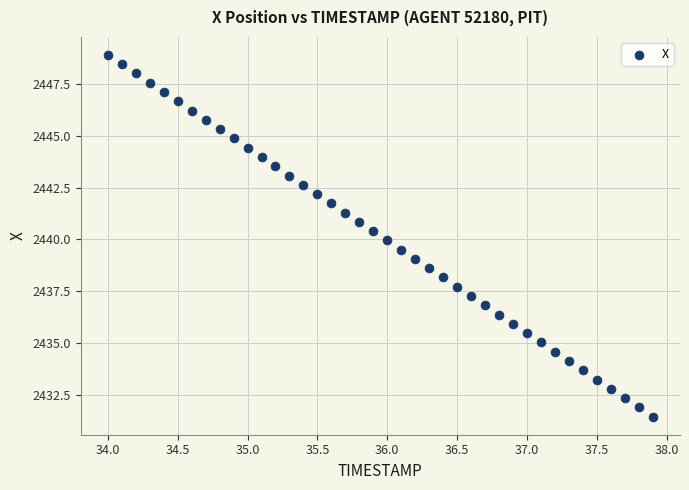

What is the range of X values (max minus min)?

3.9